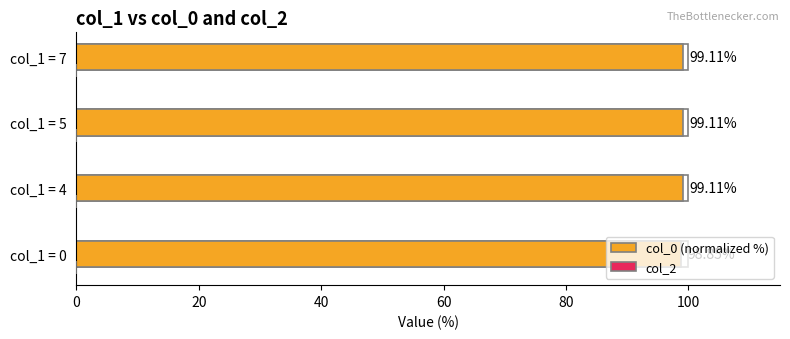

Reading right to left, list all the values displayed in this chart.

col_0 (normalized %): 99.1	99.1	99.1	98.9
col_2: 0.2	0.2	0.2	0.2